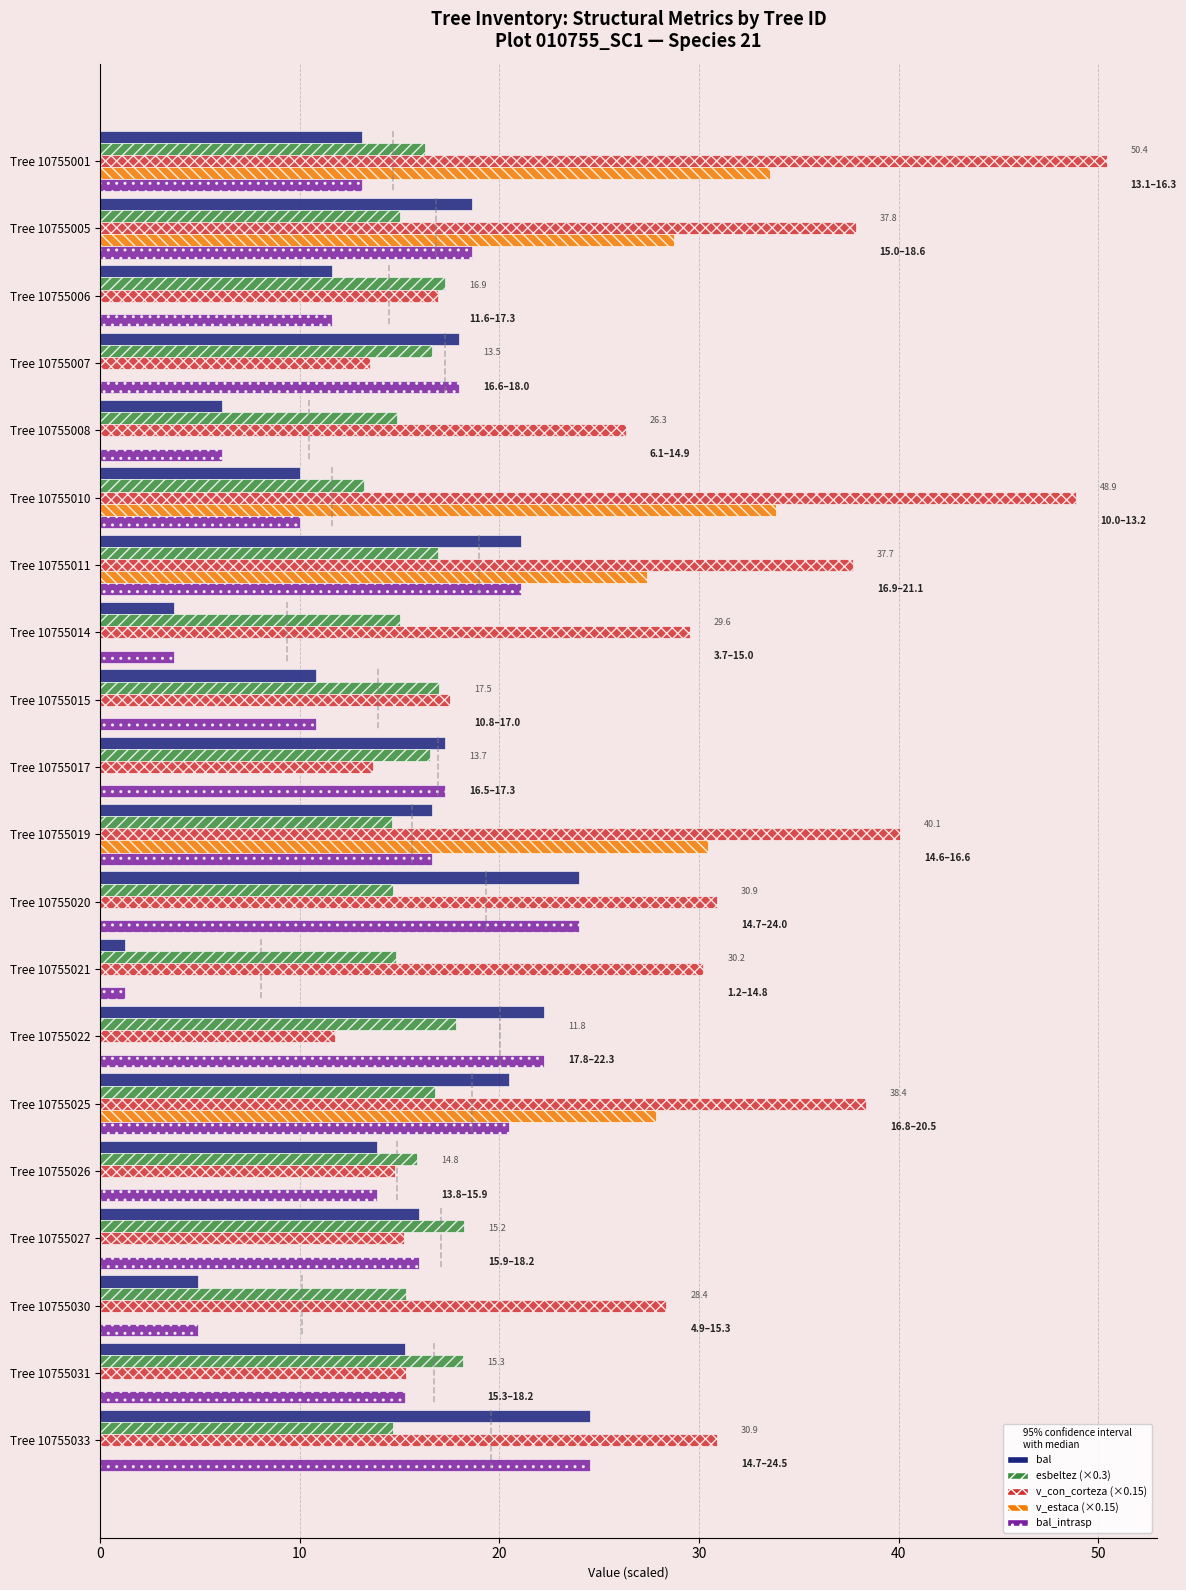

What are all the series names shown in the legend?

bal, esbeltez (×0.3), v_con_corteza (×0.15), v_estaca (×0.15), bal_intrasp